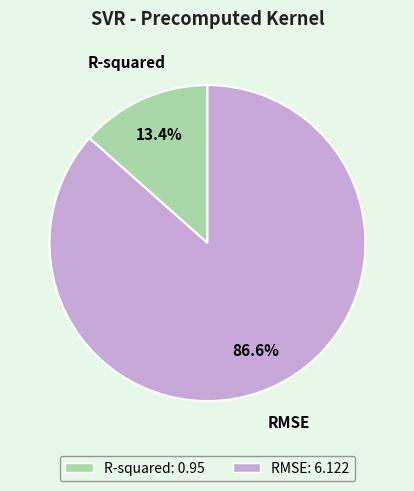

Combined, what portion of the pie is RMSE and R-squared?

100.0%